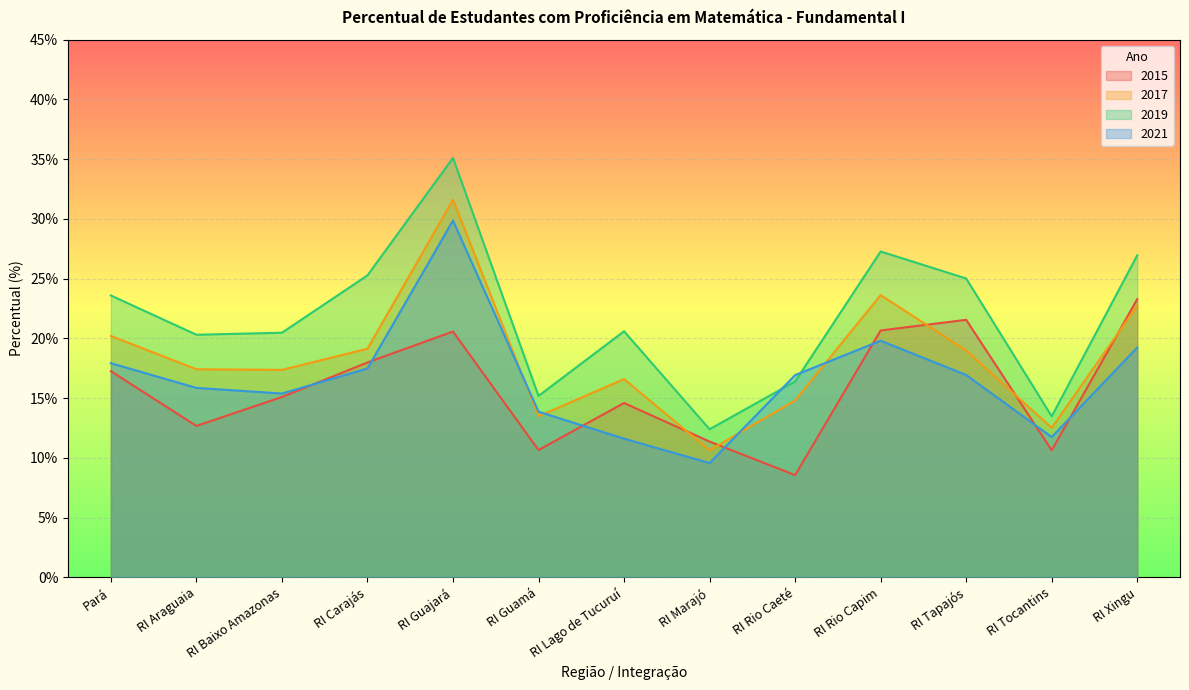

Which series has the largest total across all categories?

2019